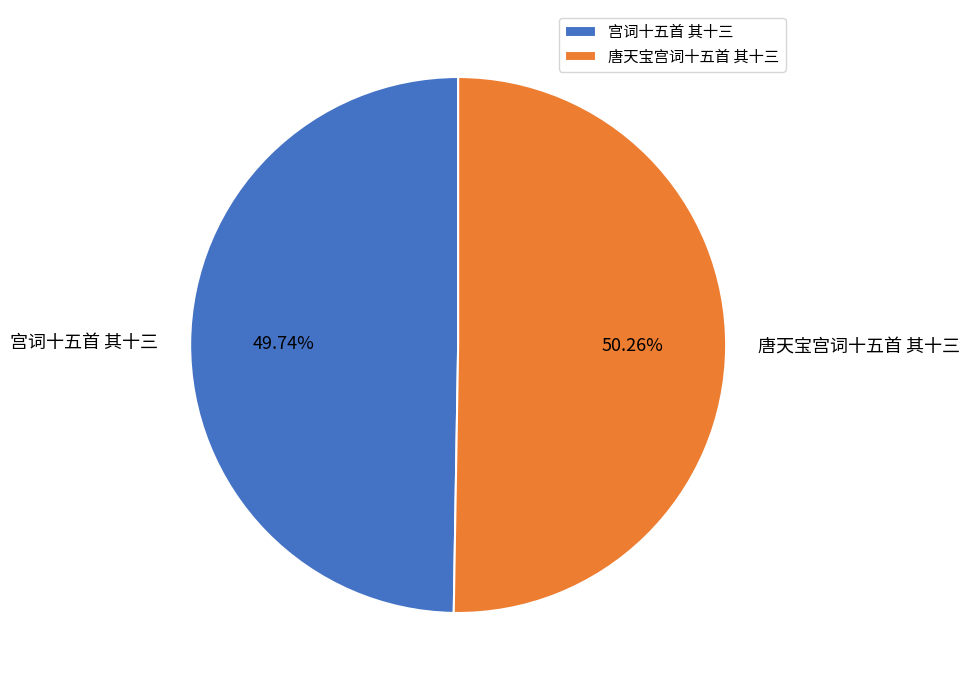

To the nearest percent, what percentage of the pie is 唐天宝宫词十五首 其十三?

50%